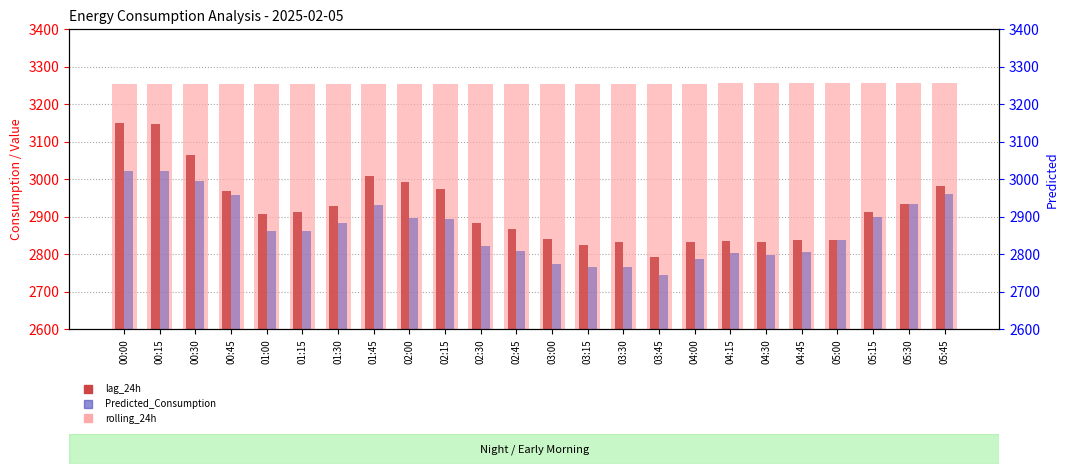

Which category has the highest value in the Predicted_Consumption series?

00:00